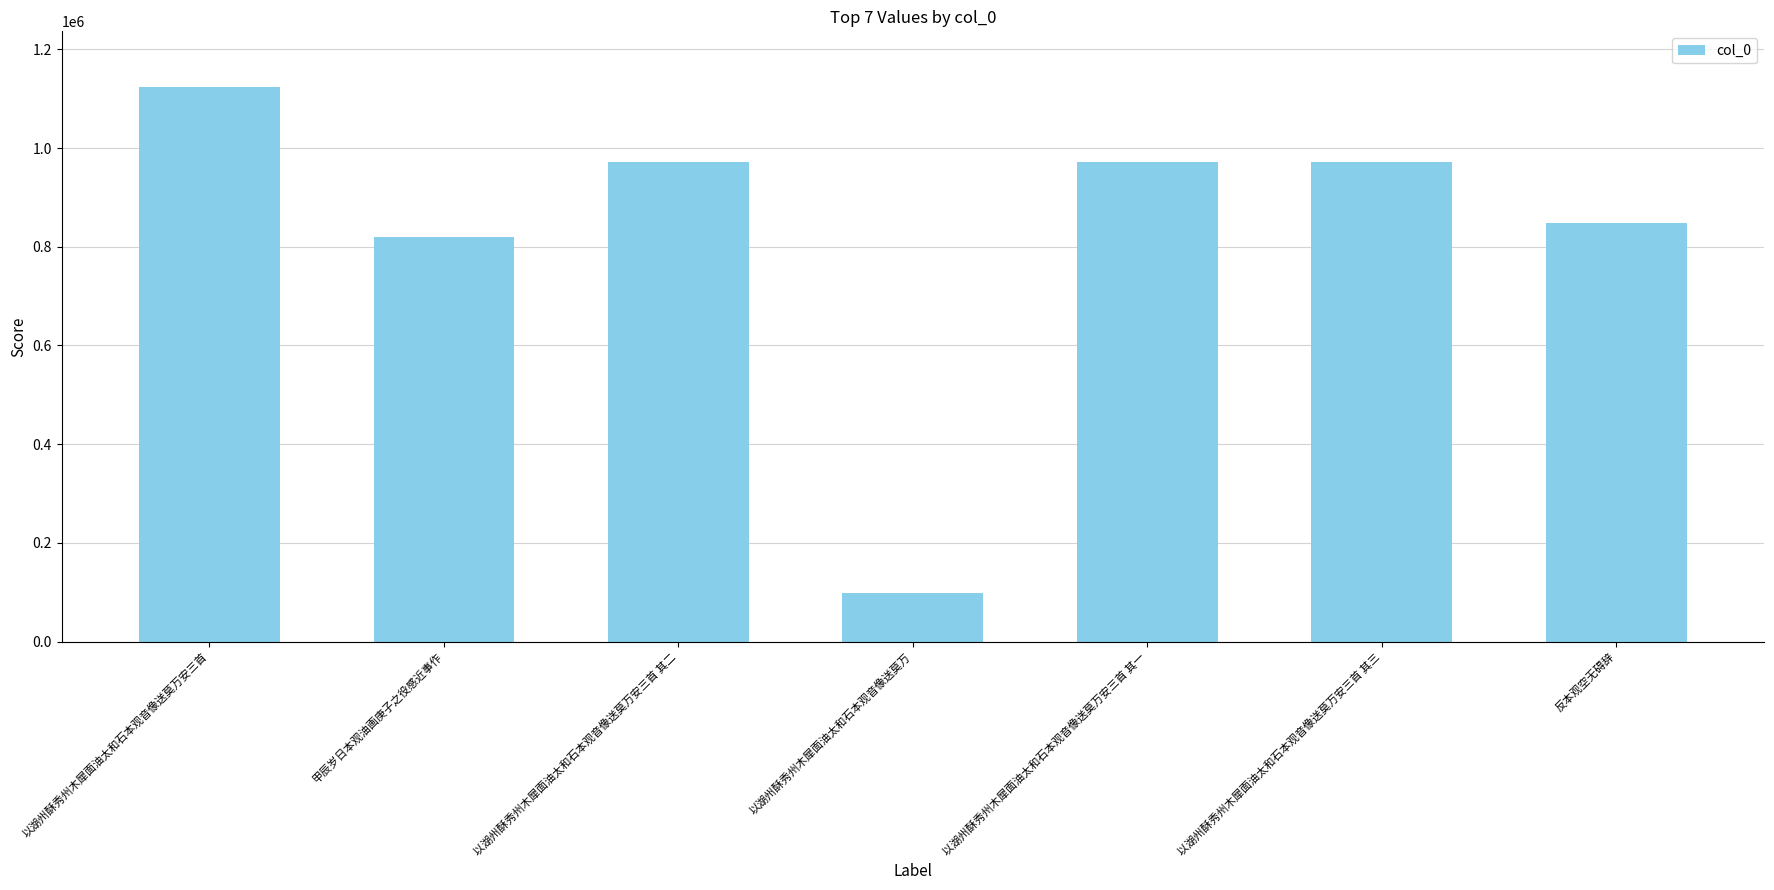

What is the minimum value shown in the chart?

98534